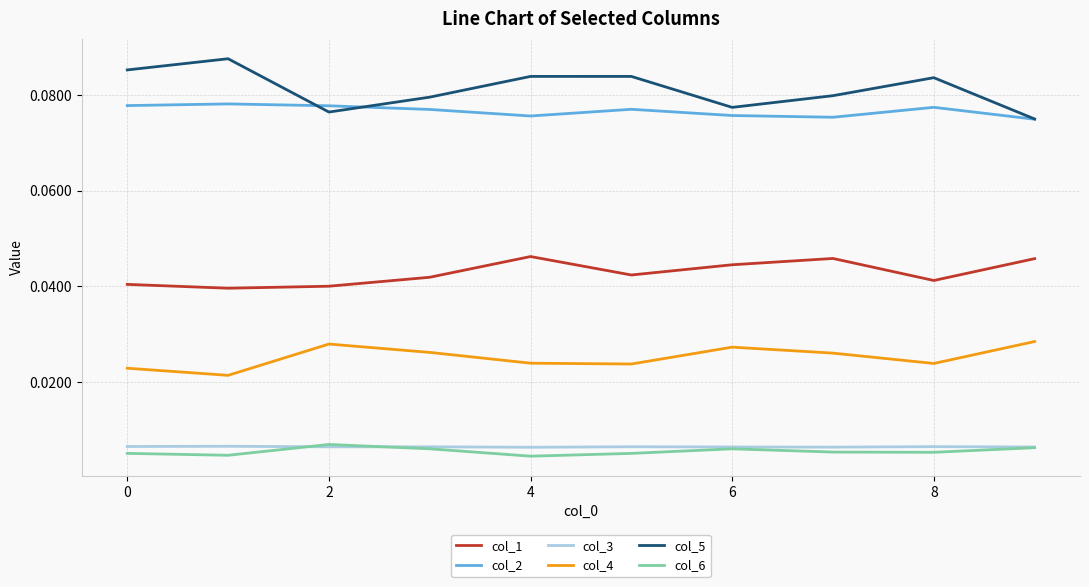

How many lines are shown in the chart?

6